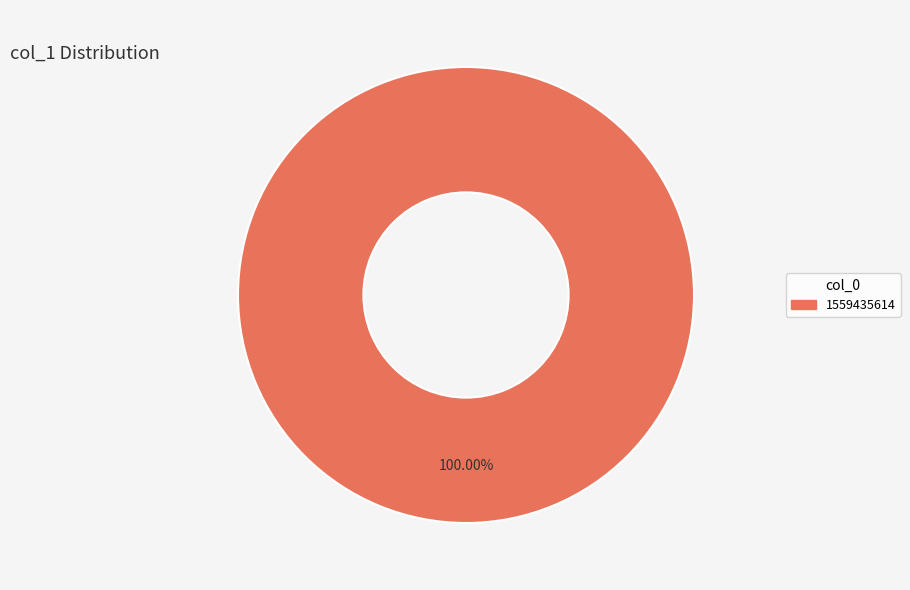

Does any single category account for the majority?

Yes